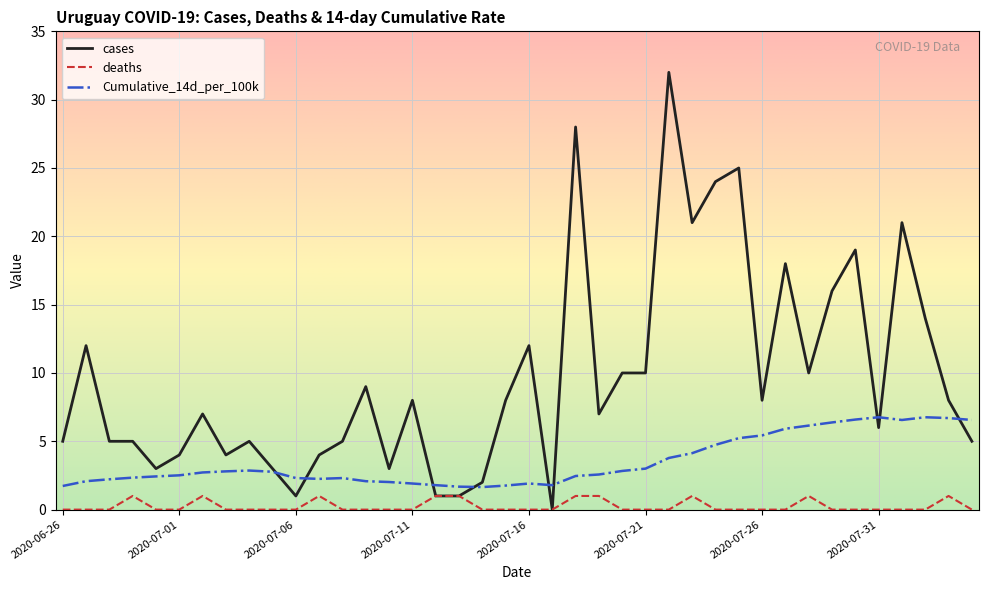

Which series has the largest total across all categories?

cases